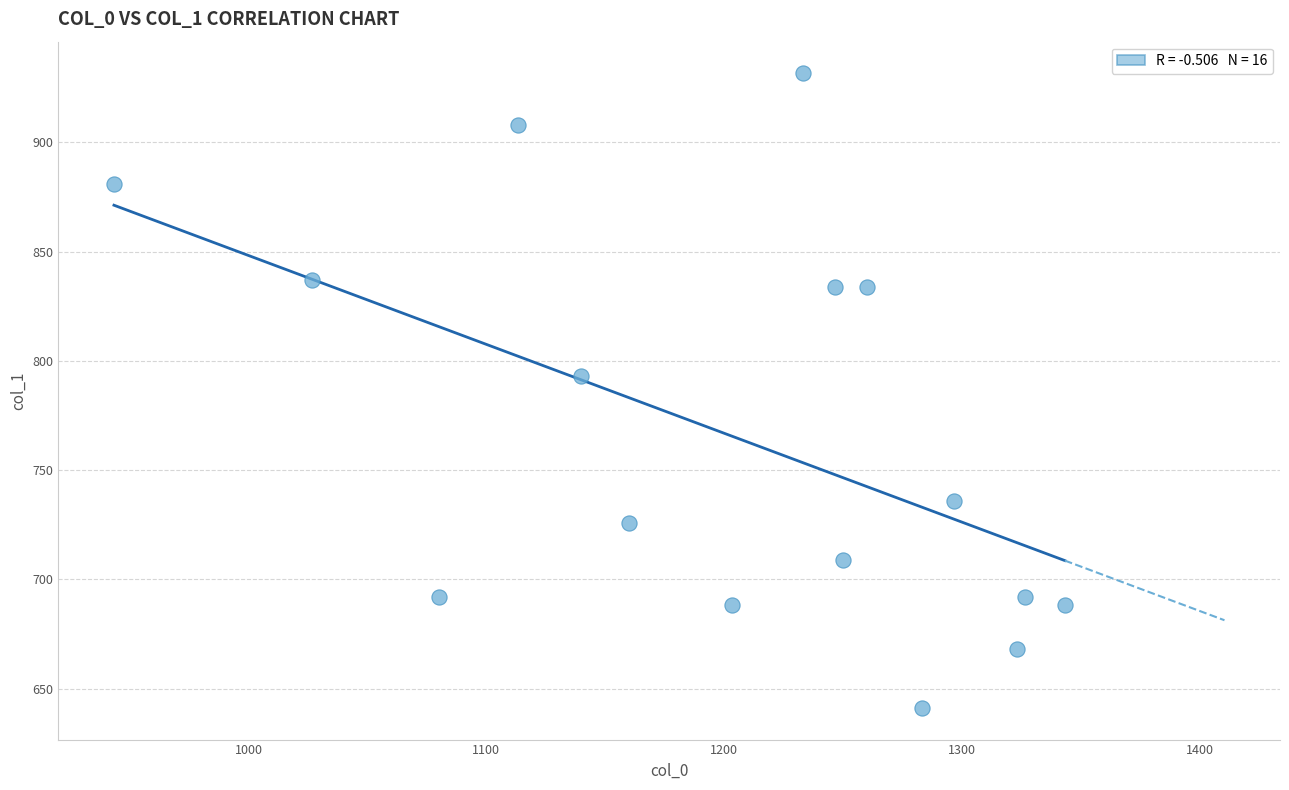

What Y value in the scatter plot is closest to 786?

793.1